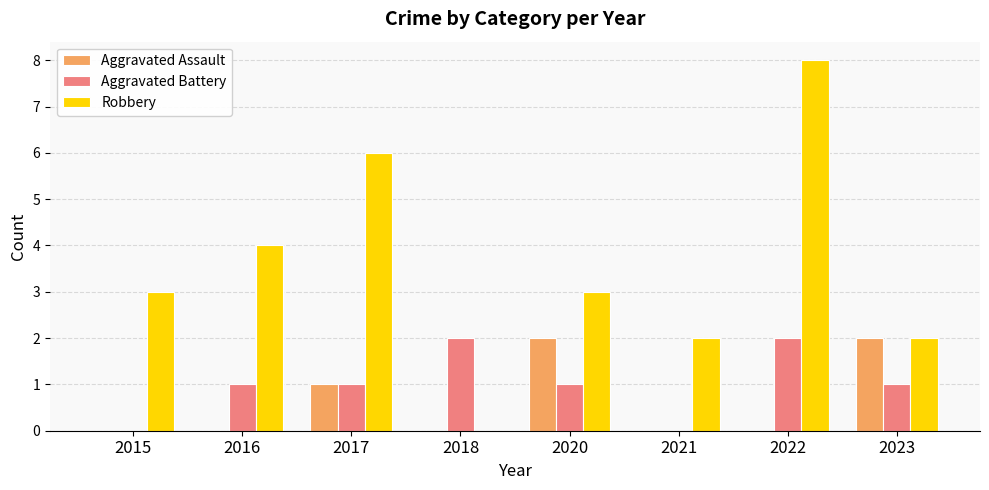

The value of Aggravated Battery at 2021 is 1. True or false?

False